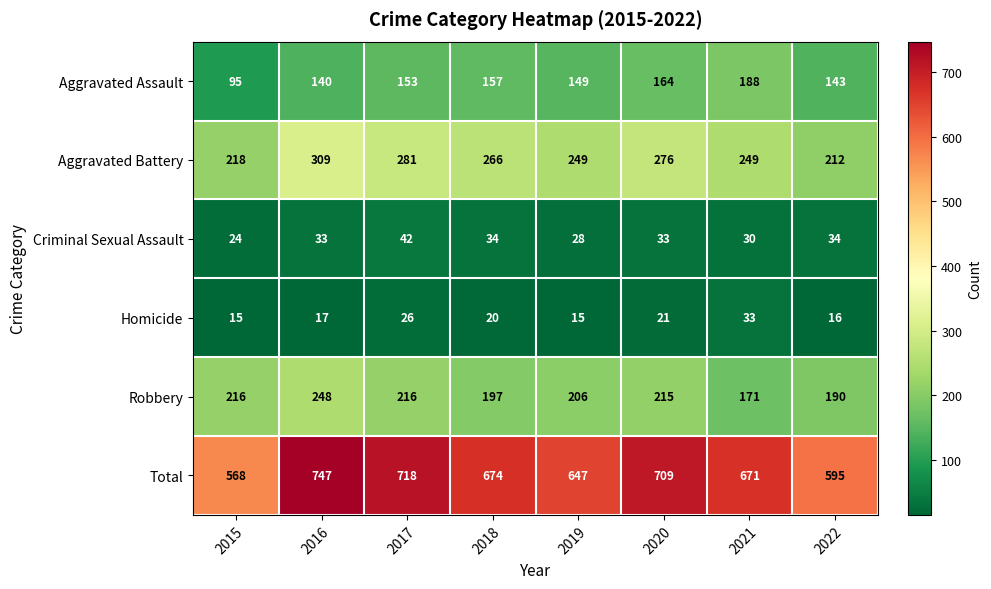

At which category is the sum across all series the highest?

2016